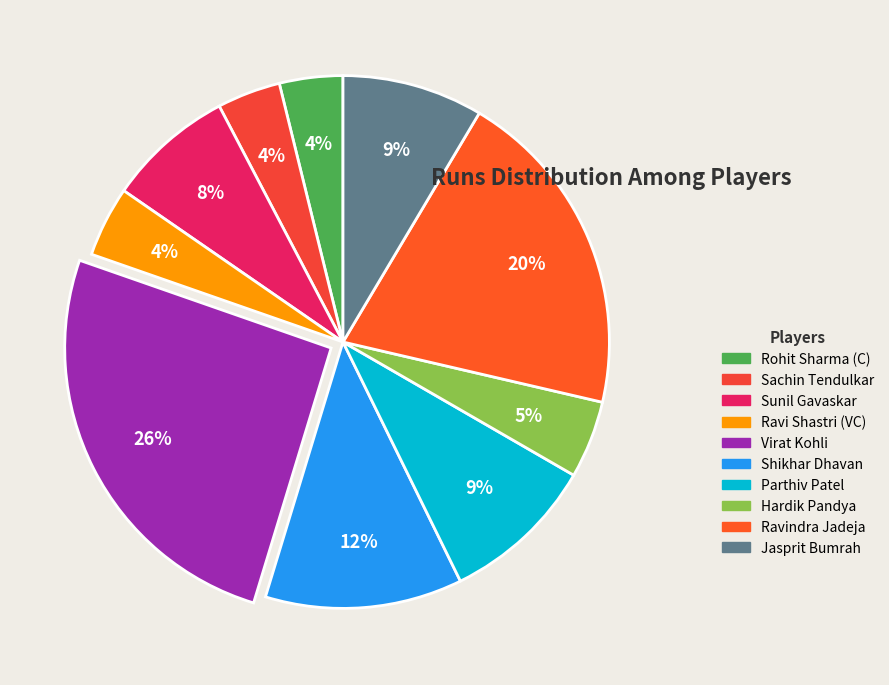

Approximately how many times larger is the value at Ravindra Jadeja compared to Shikhar Dhavan?

1.7